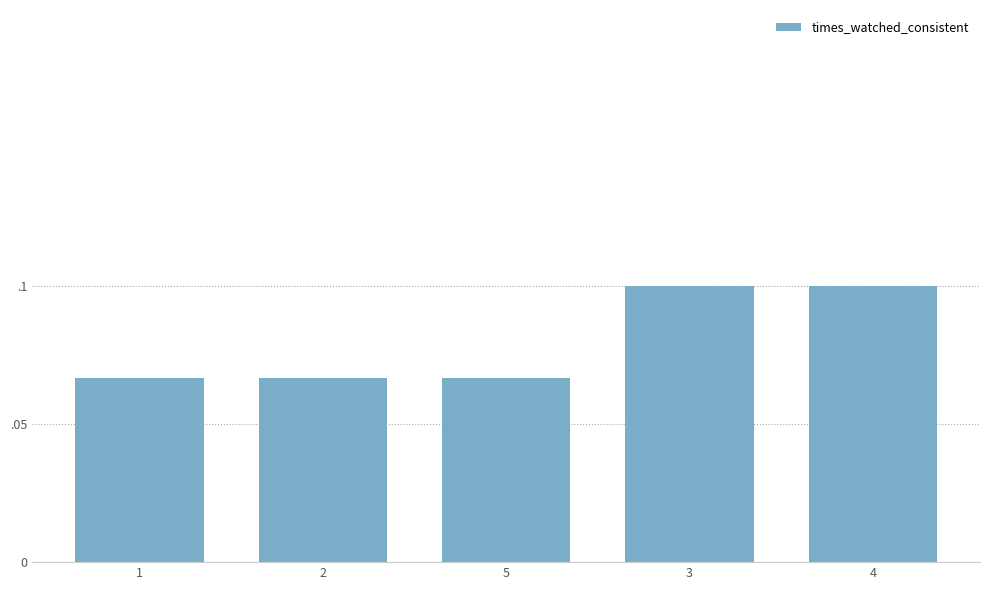

What is the maximum value shown in the chart?

0.1